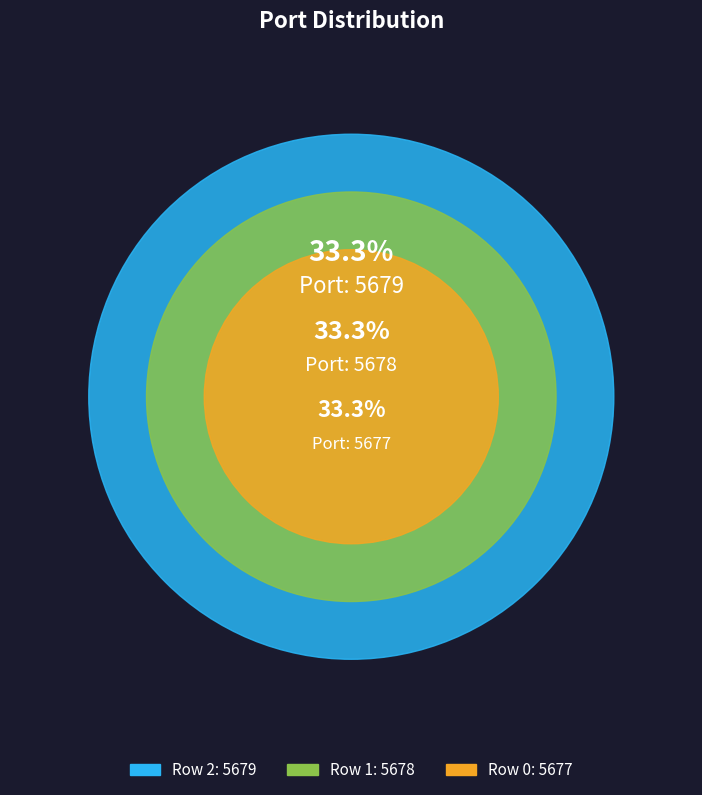

Is there a majority slice in this chart?

No